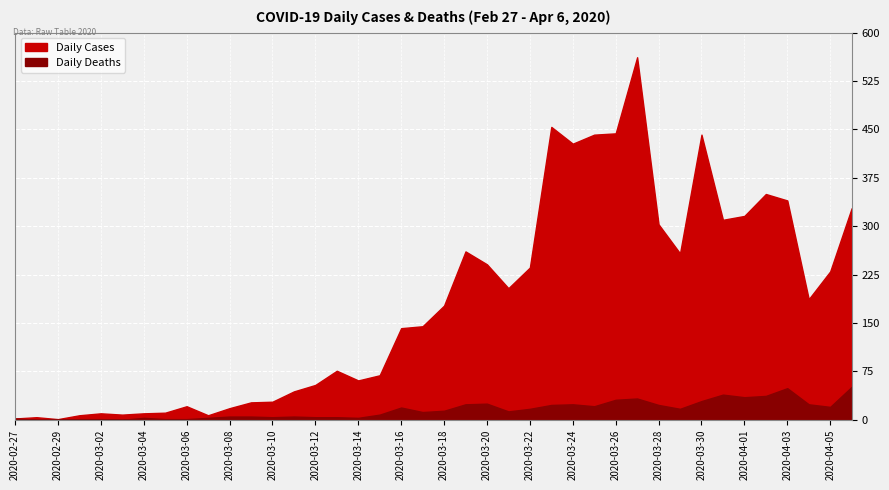

At which category does the chart reach its minimum across all series?

2020-02-28